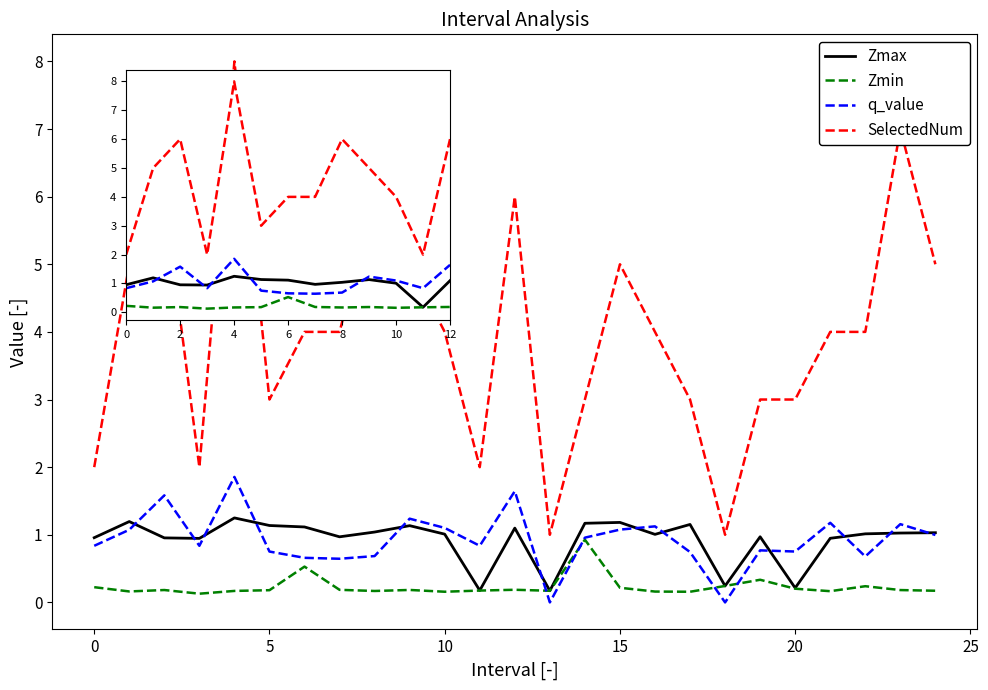

Which series has the widest spread of values?

SelectedNum